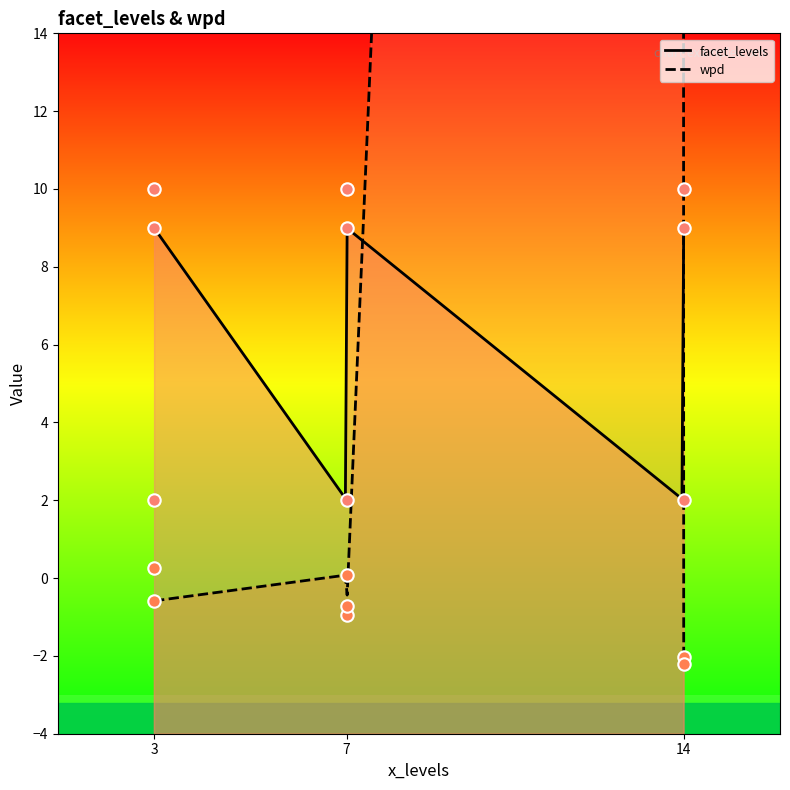

At how many categories does at least one series exceed 98?

2